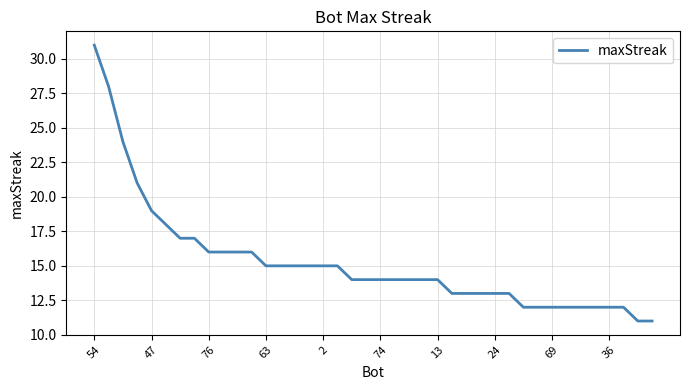

What is the difference between the maximum and minimum values?

20